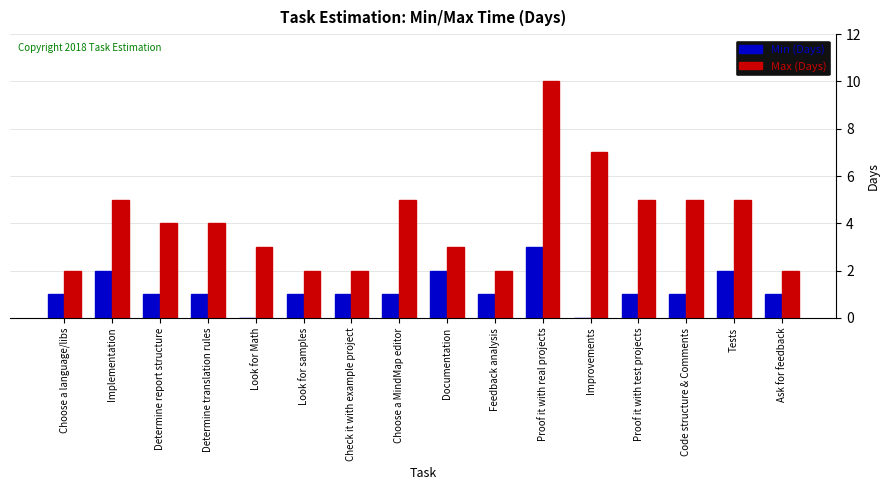

Reading right to left, list all the values displayed in this chart.

Min (Days): 1	2	1	1	0	3	1	2	1	1	1	0	1	1	2	1
Max (Days): 2	5	5	5	7	10	2	3	5	2	2	3	4	4	5	2